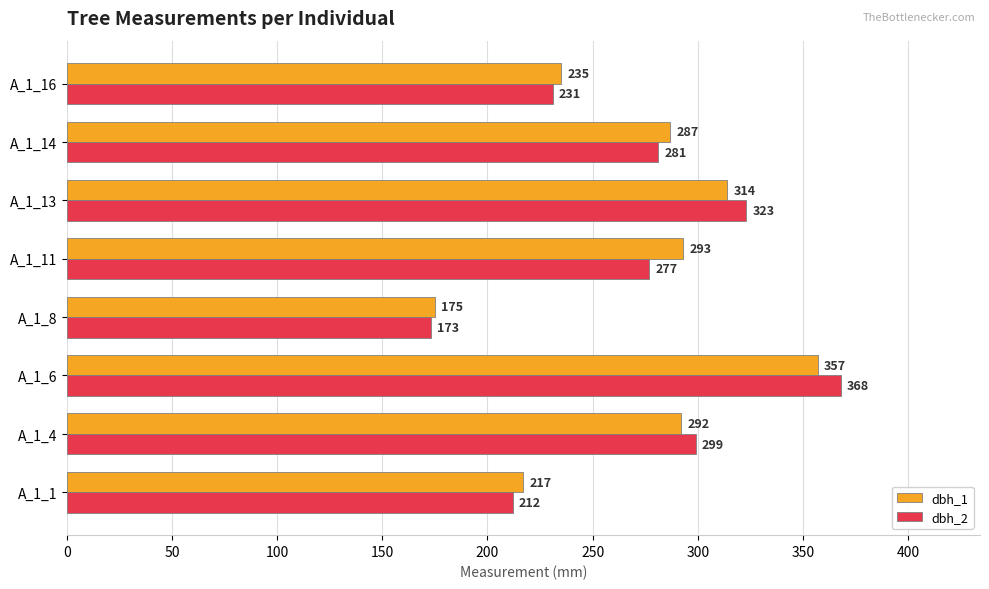

Rank the categories by dbh_2 value from lowest to highest.

A_1_8, A_1_1, A_1_16, A_1_11, A_1_14, A_1_4, A_1_13, A_1_6